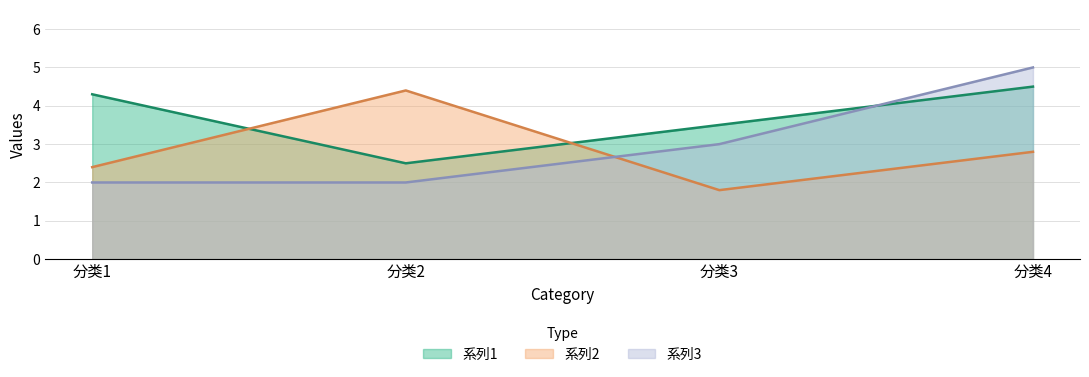

Reading left to right, extract all data points from this chart.

系列1: 分类1=4.3	分类2=2.5	分类3=3.5	分类4=4.5
系列2: 分类1=2.4	分类2=4.4	分类3=1.8	分类4=2.8
系列3: 分类1=2.0	分类2=2.0	分类3=3.0	分类4=5.0